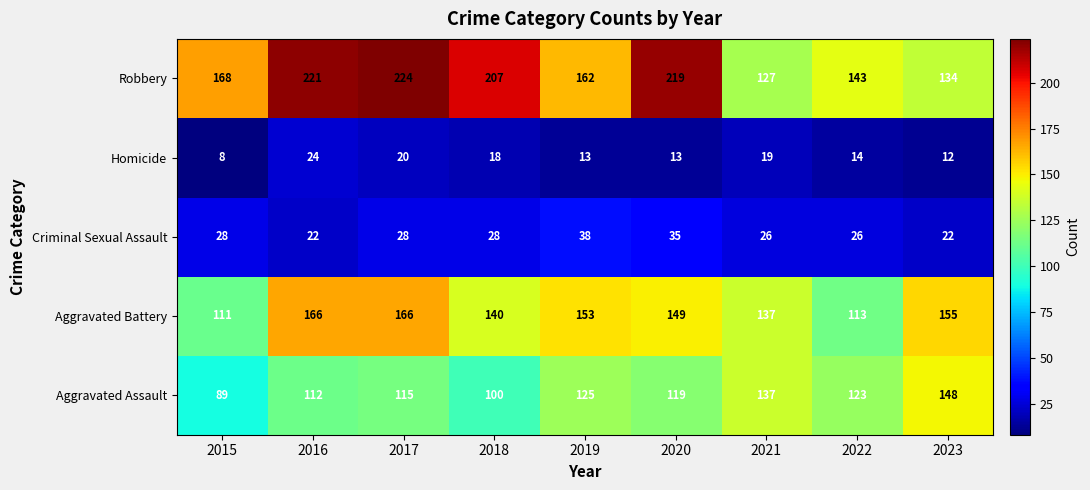

Is it true that Criminal Sexual Assault equals 33 at 2023?

False